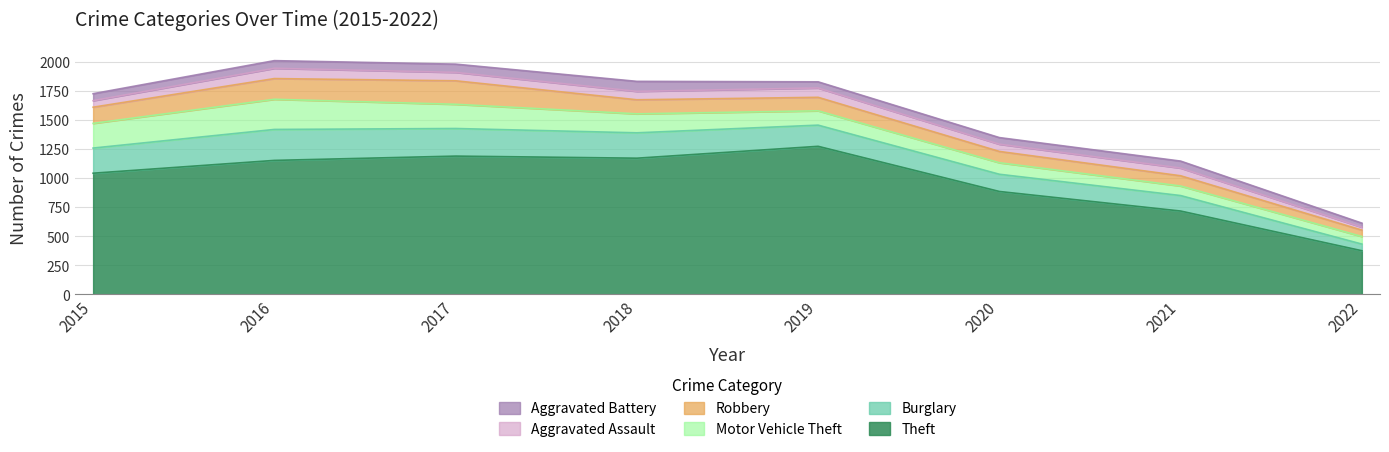

At which category is the sum across all series the highest?

2016